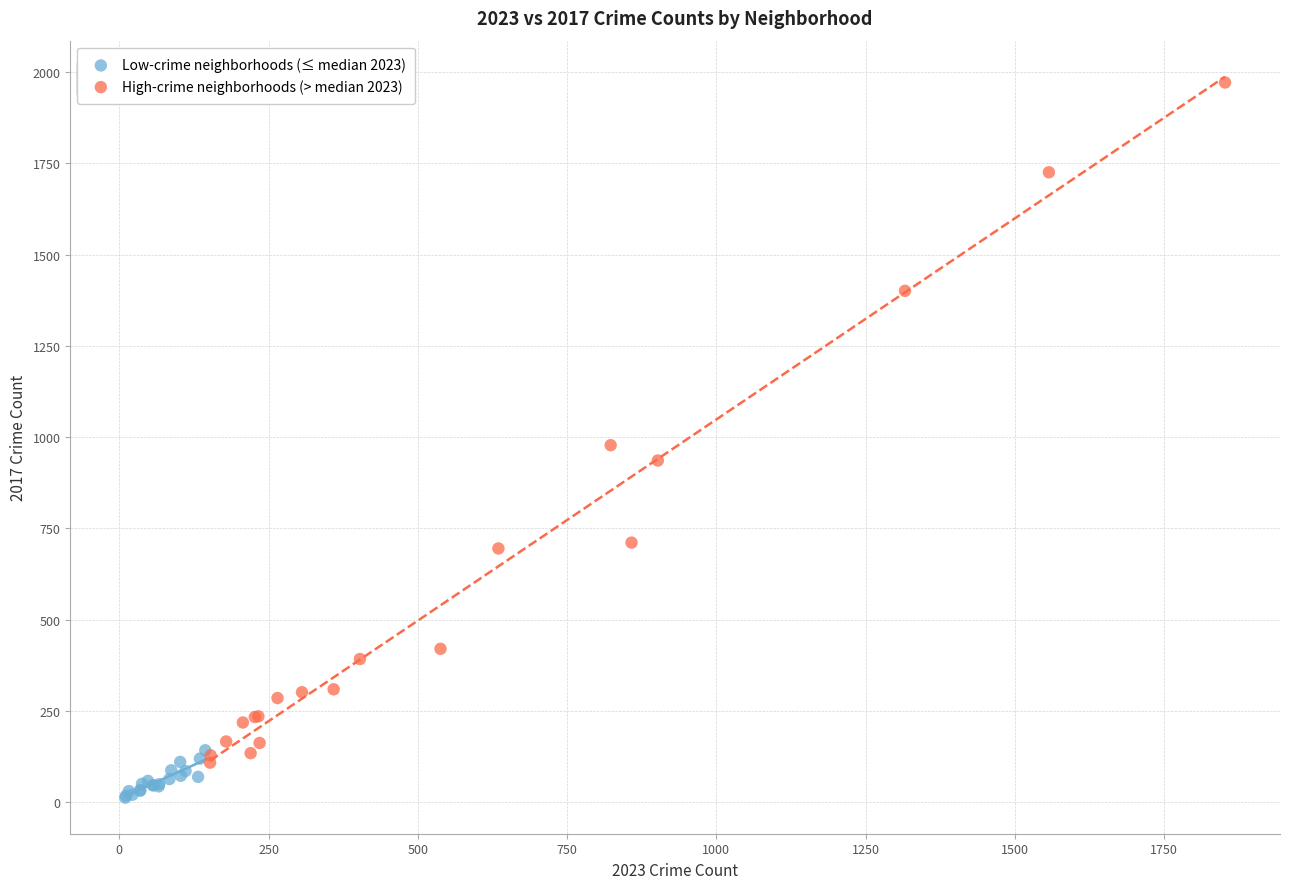

What are all the series names shown in the legend?

Low-crime neighborhoods (≤ median 2023), High-crime neighborhoods (> median 2023)